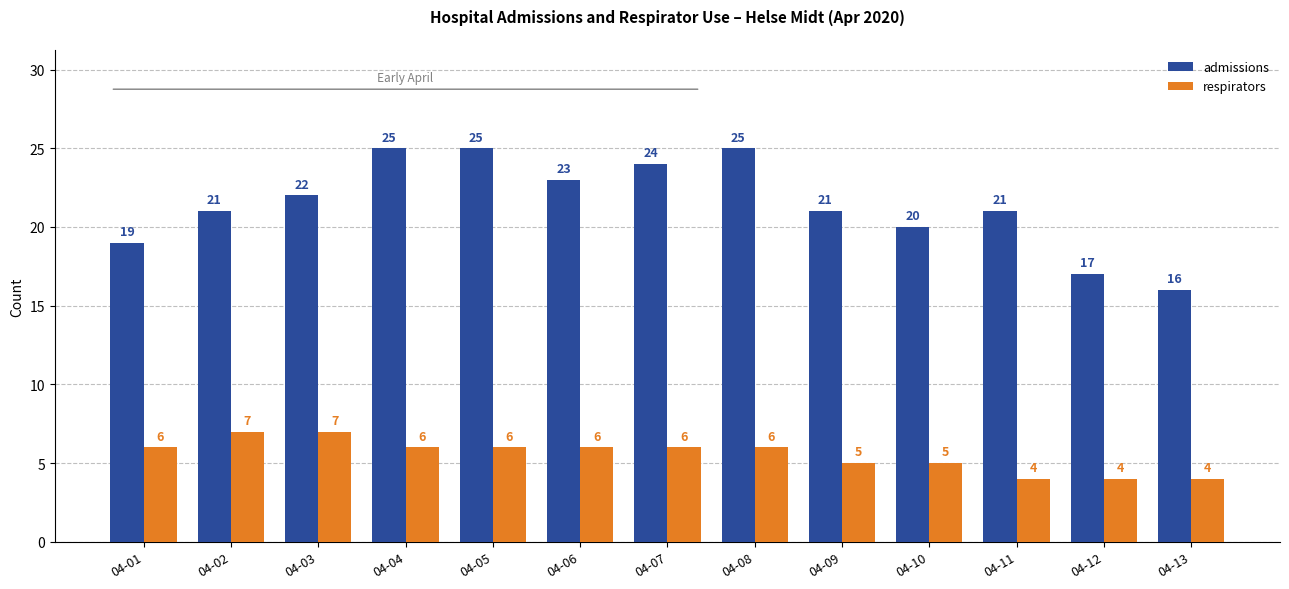

At which label is admissions closest to 20?

04-10